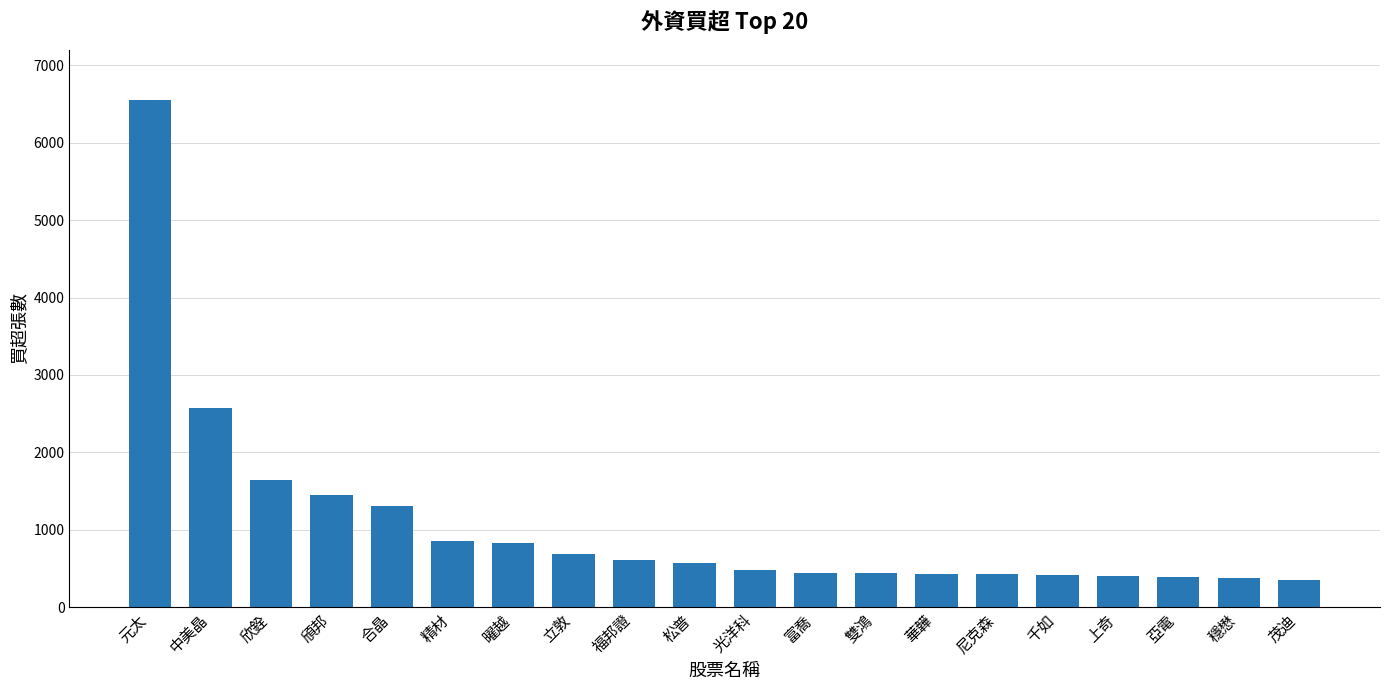

At which label is the value closest to 3449?

中美晶